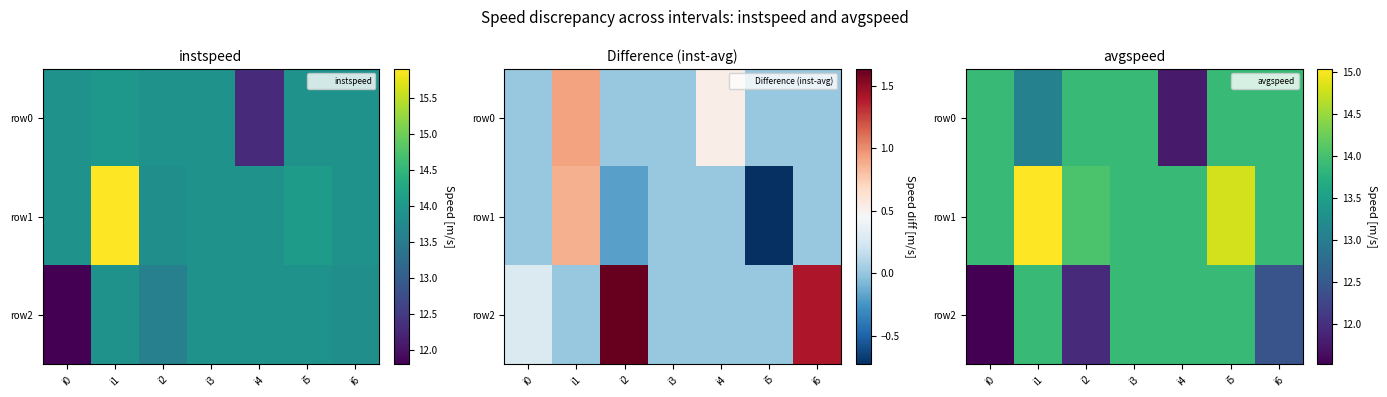

At i4, list the series in order from smallest to largest.

row0, row1, row2